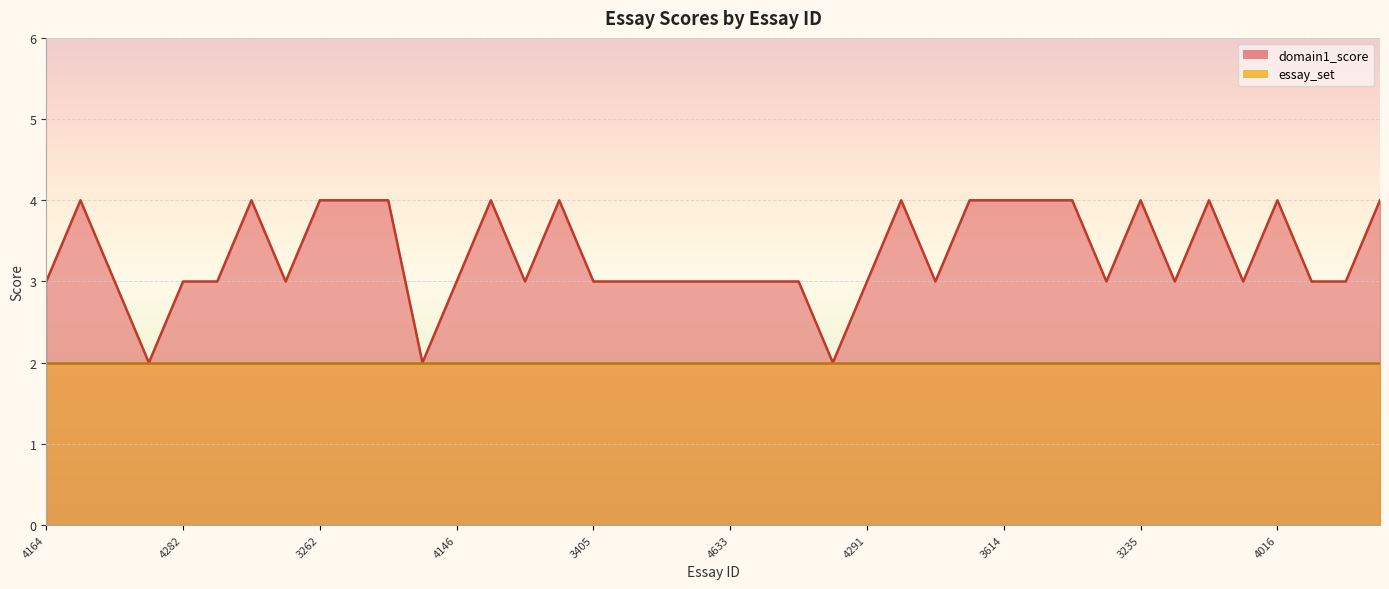

What is the change in value from 3504 to 4777?

-1